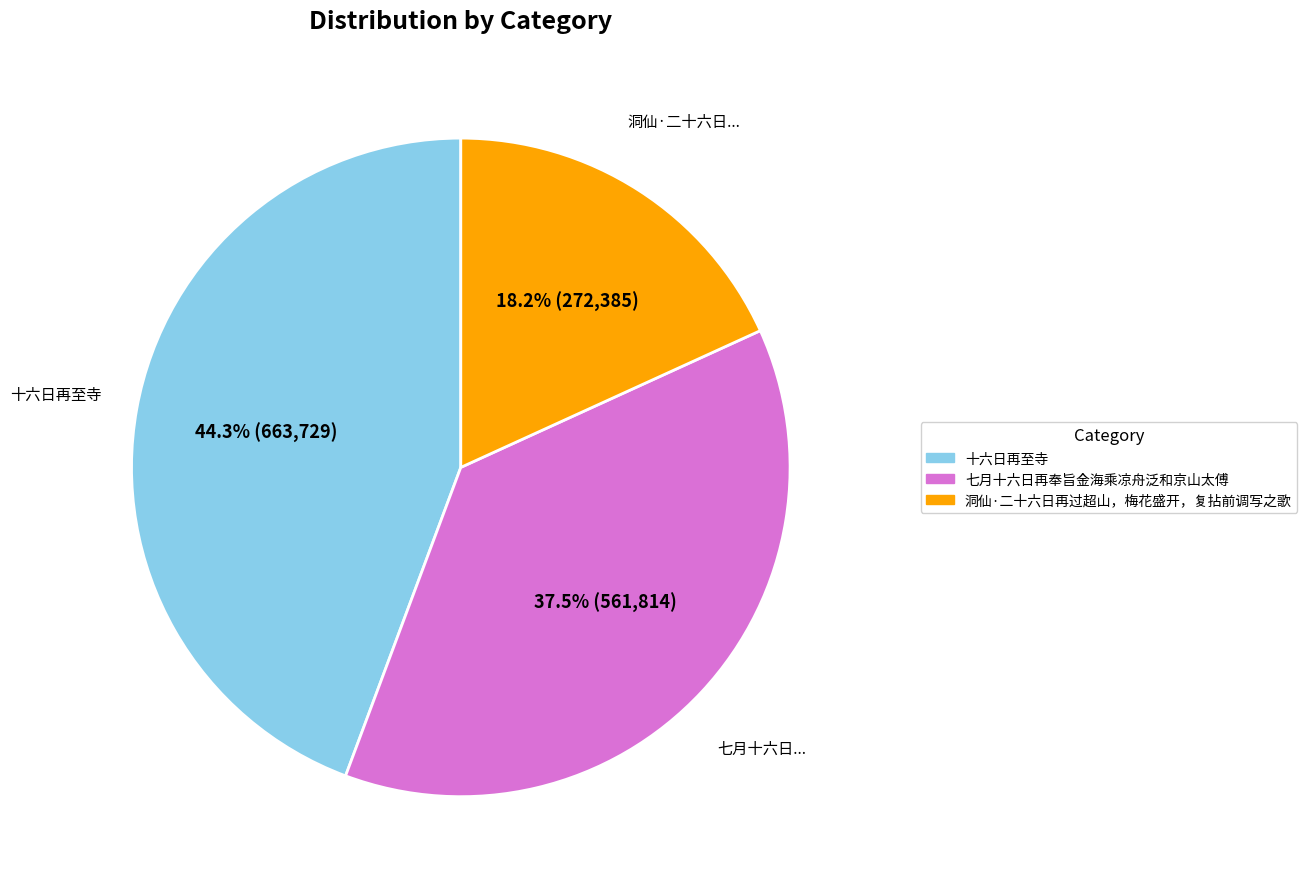

Does 十六日再至寺 represent more than half of the total?

No